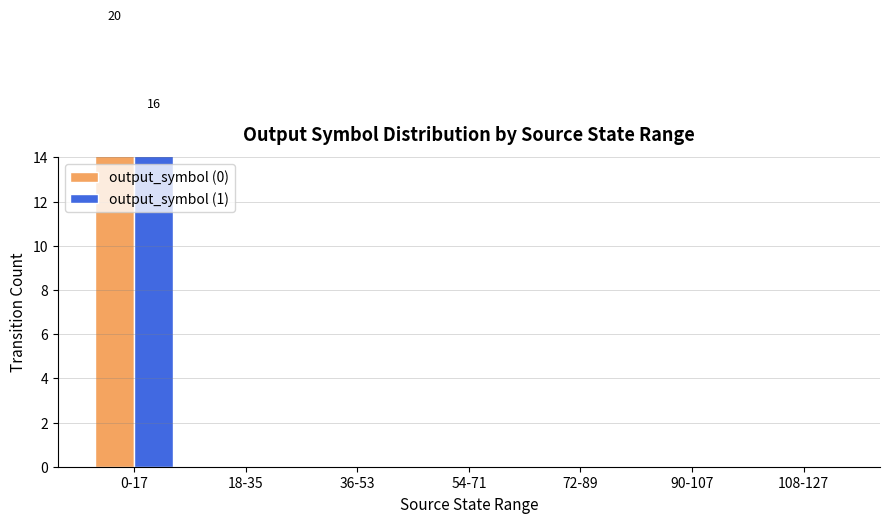

What is the value of the output_symbol (1) bar at the 1st from the left?

16